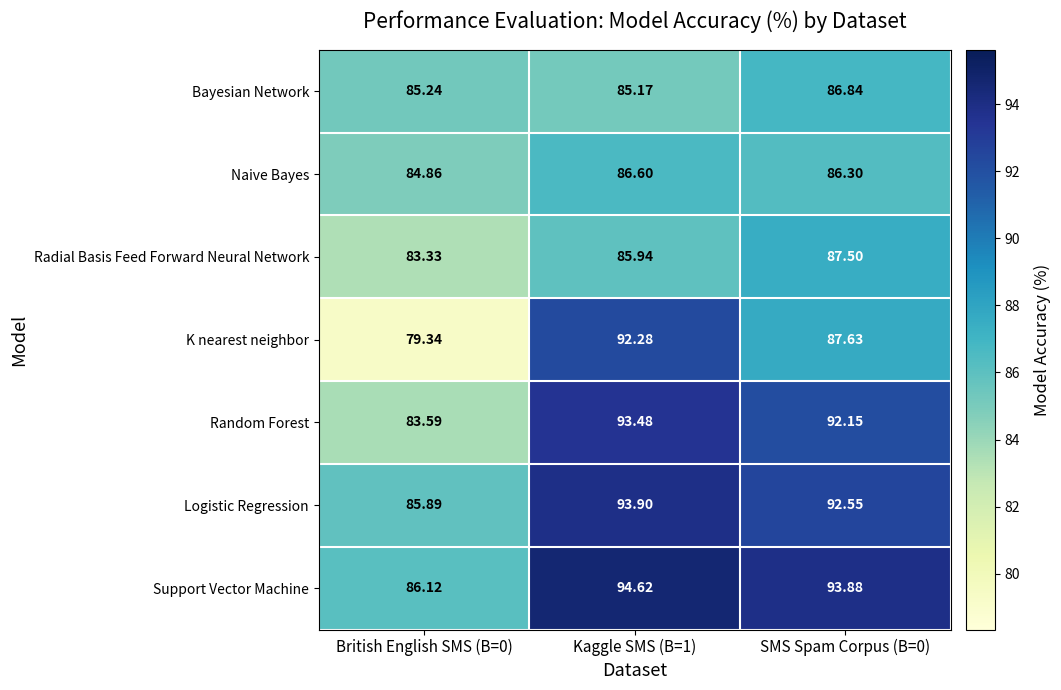

List the series in order of their peak value, lowest first.

Naive Bayes, Bayesian Network, Radial Basis Feed Forward Neural Network, K nearest neighbor, Random Forest, Logistic Regression, Support Vector Machine